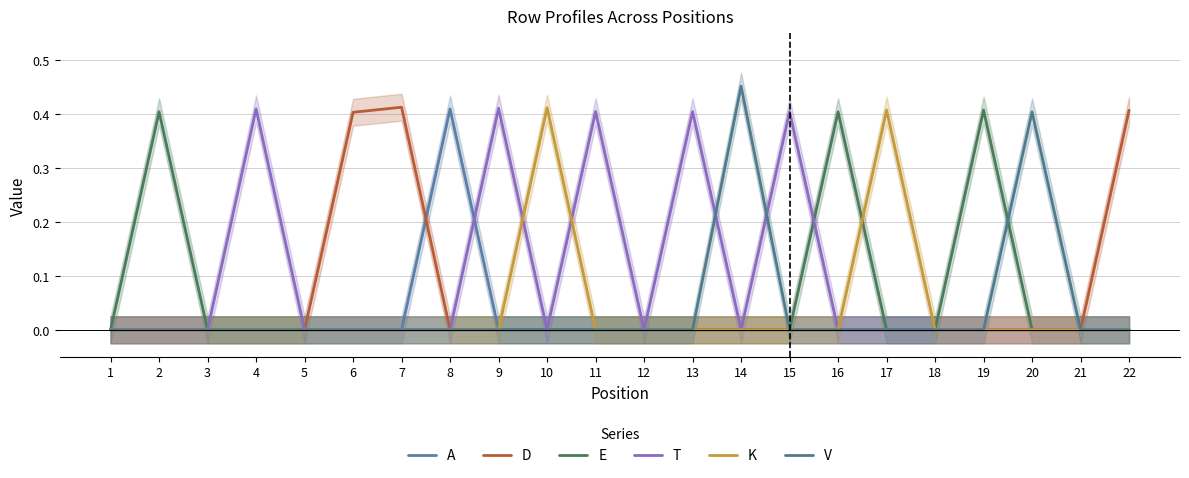

What is the spread (max minus min) of values at 4?

0.4